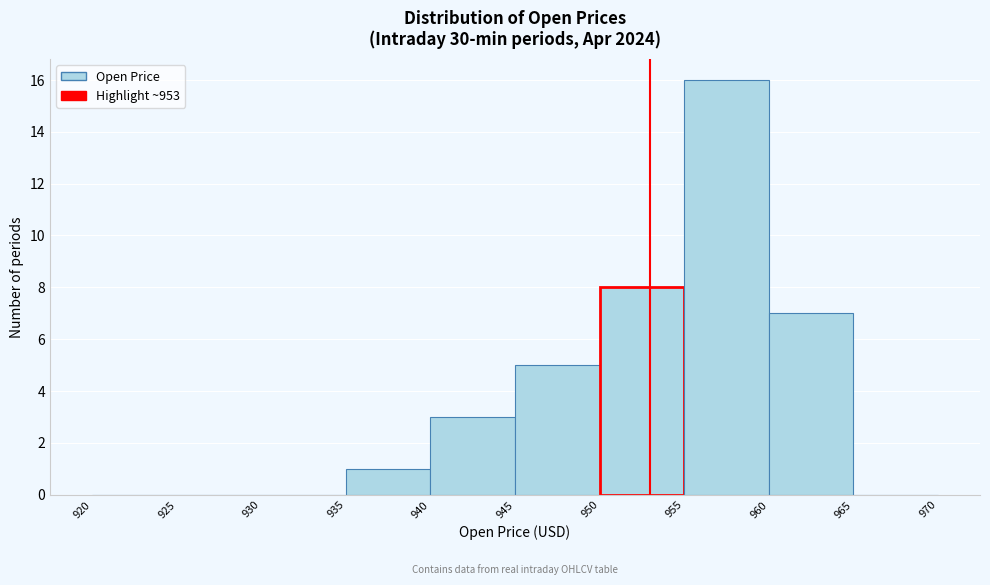

What is the height of the bar covering 950 to 955 on the x-axis? The values are not printed on the chart, so give them approximately, as read against the axis.

8